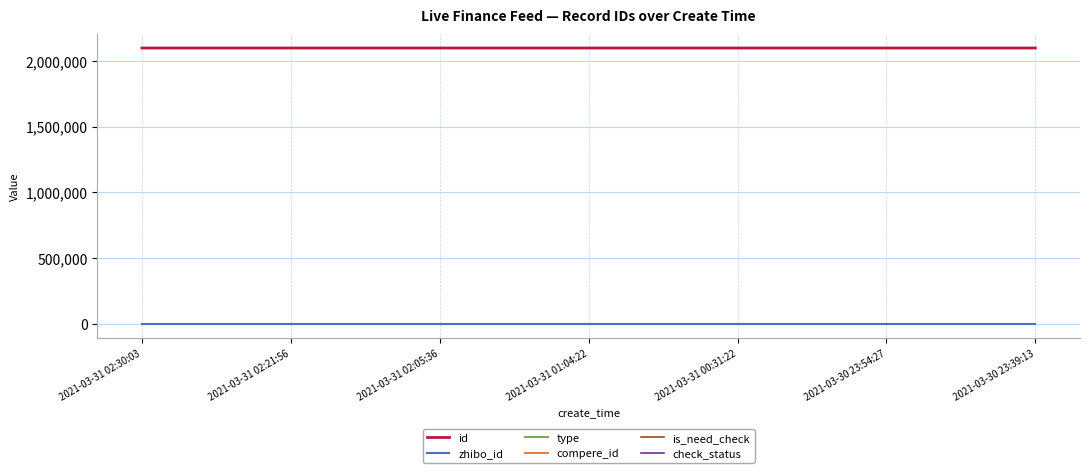

True or false: check_status and compere_id cross at least once.

False